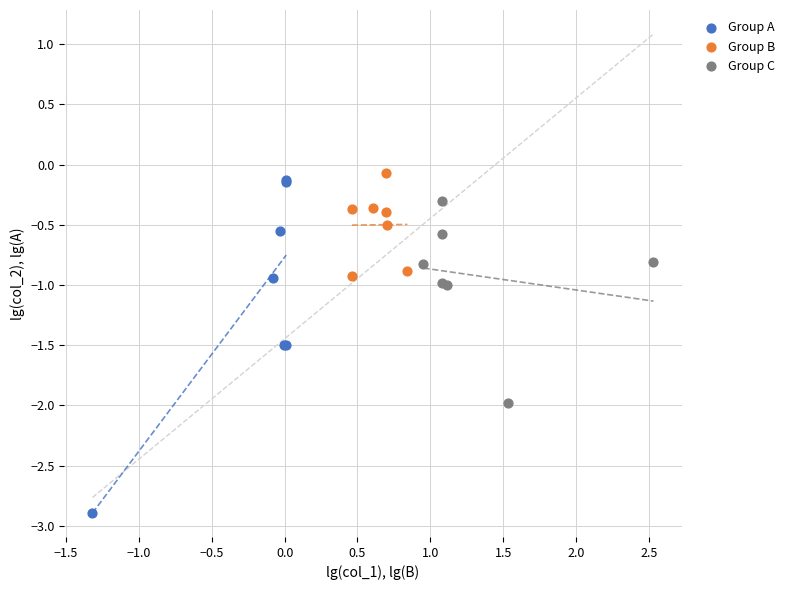

Which series reaches the minimum Y coordinate?

Group A